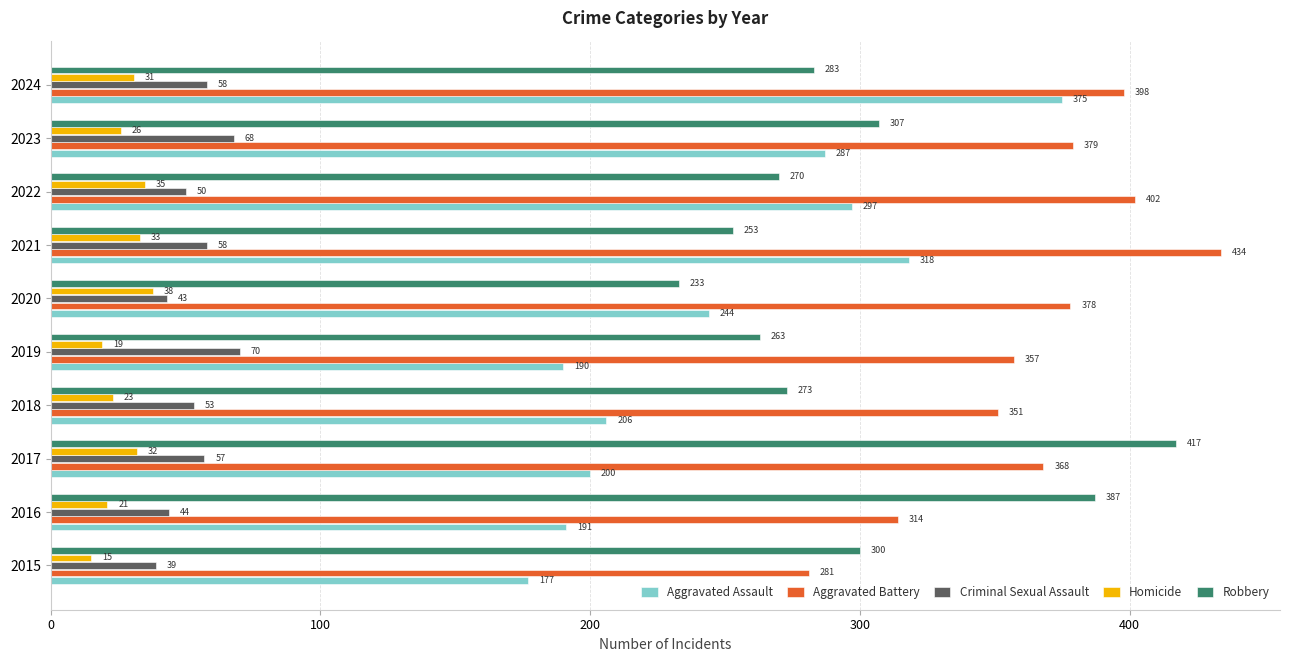

At which category is the sum across all series the highest?

2024